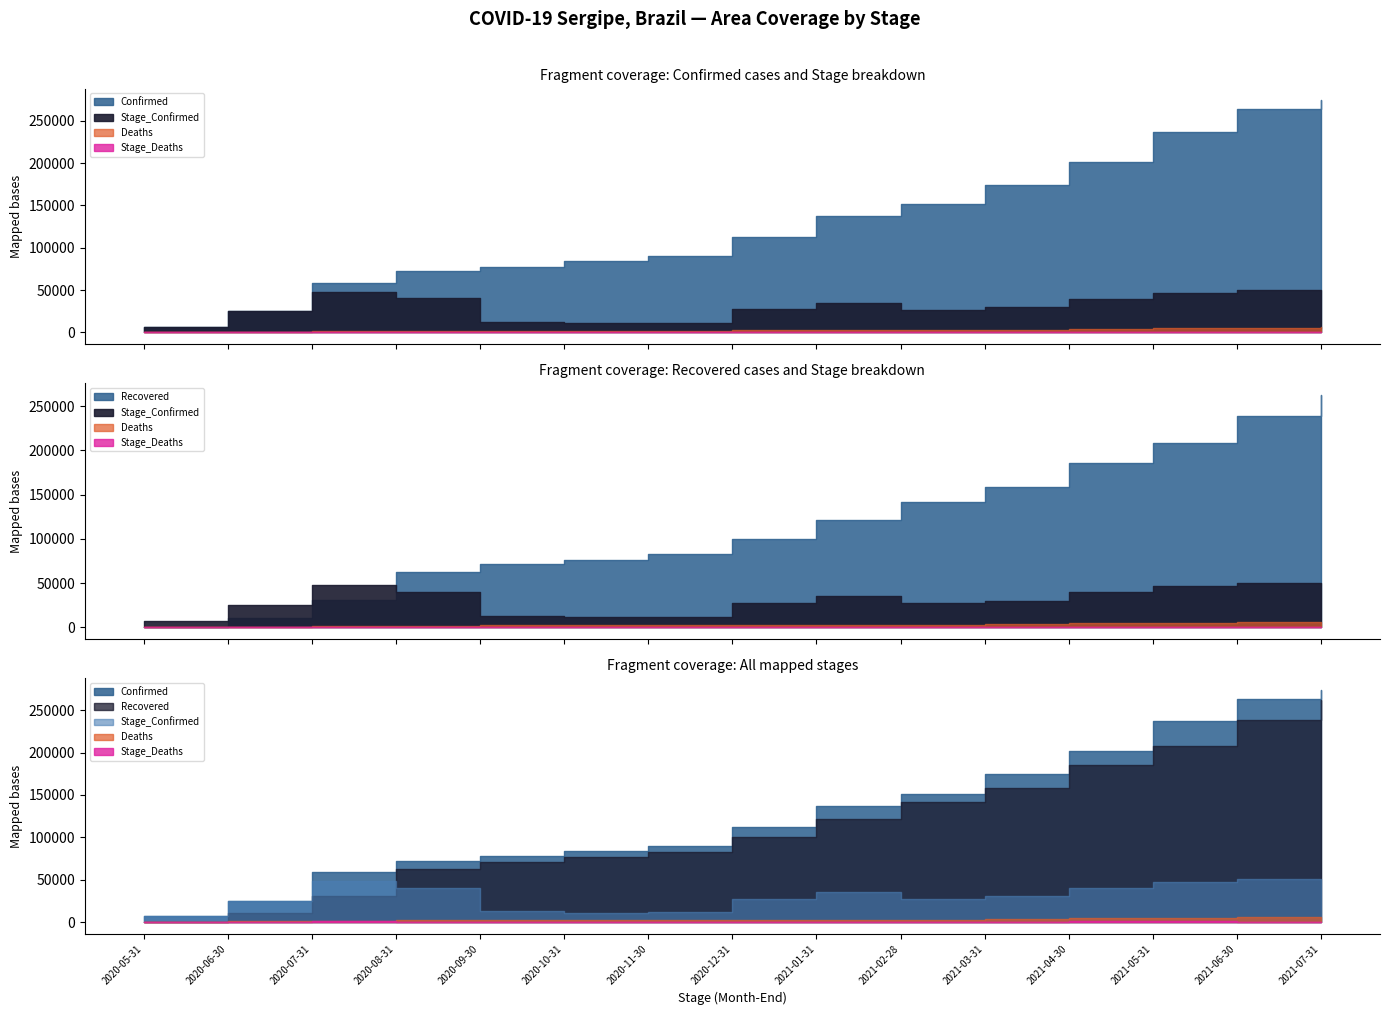

Where is the first local maximum for Stage_Deaths?

2020-07-31